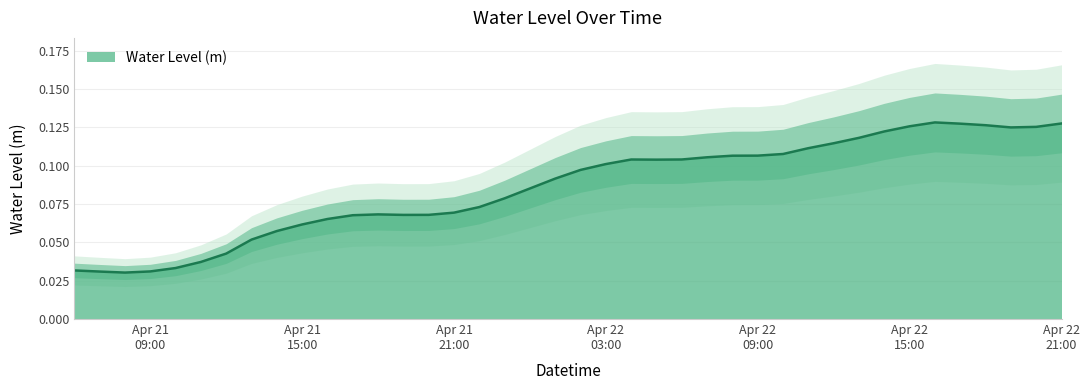

What is the greatest value displayed?

0.1